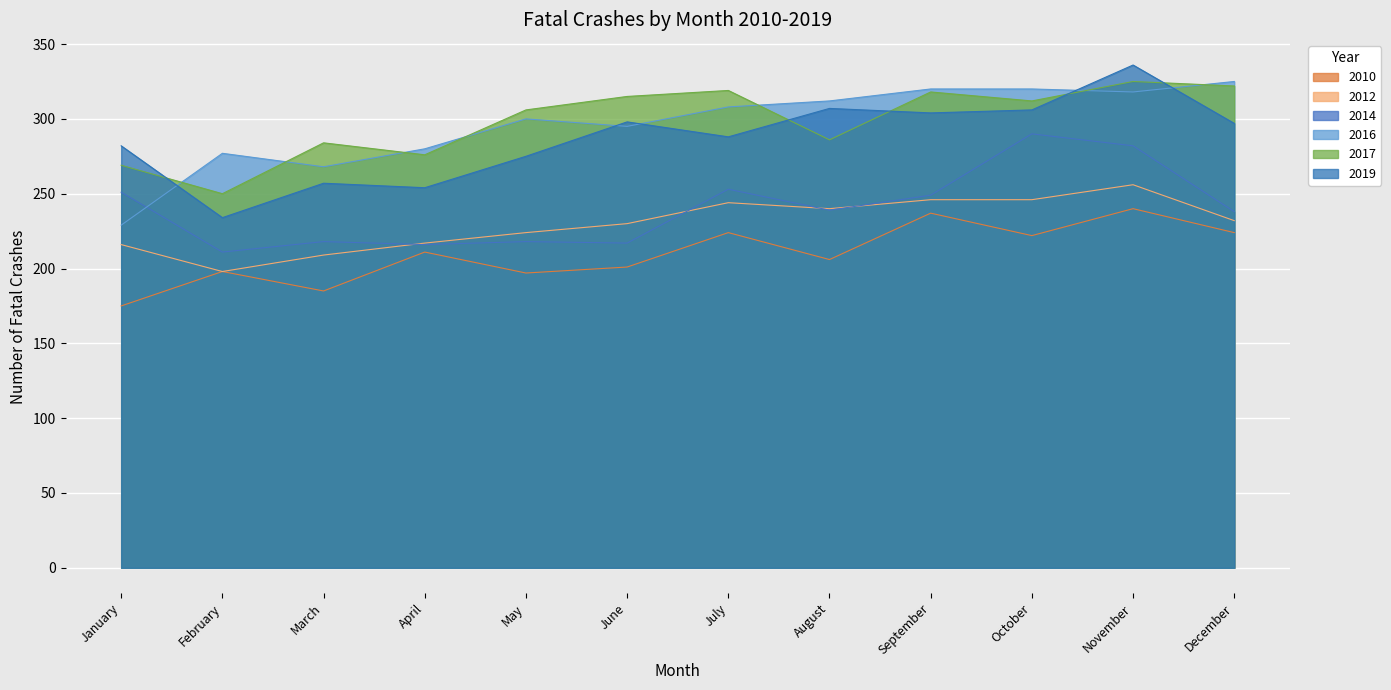

At which category is the sum across all series the highest?

November